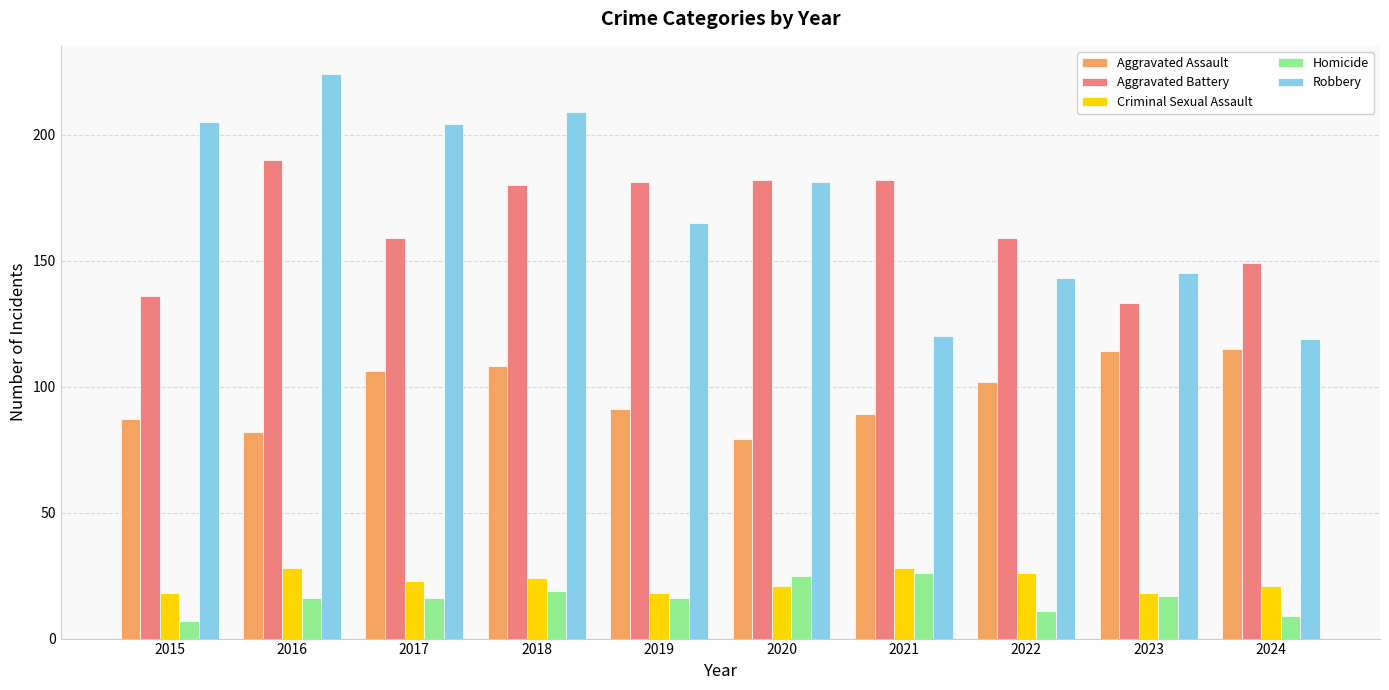

What is the approximate value of Aggravated Battery at 2020, to the nearest 5?

180